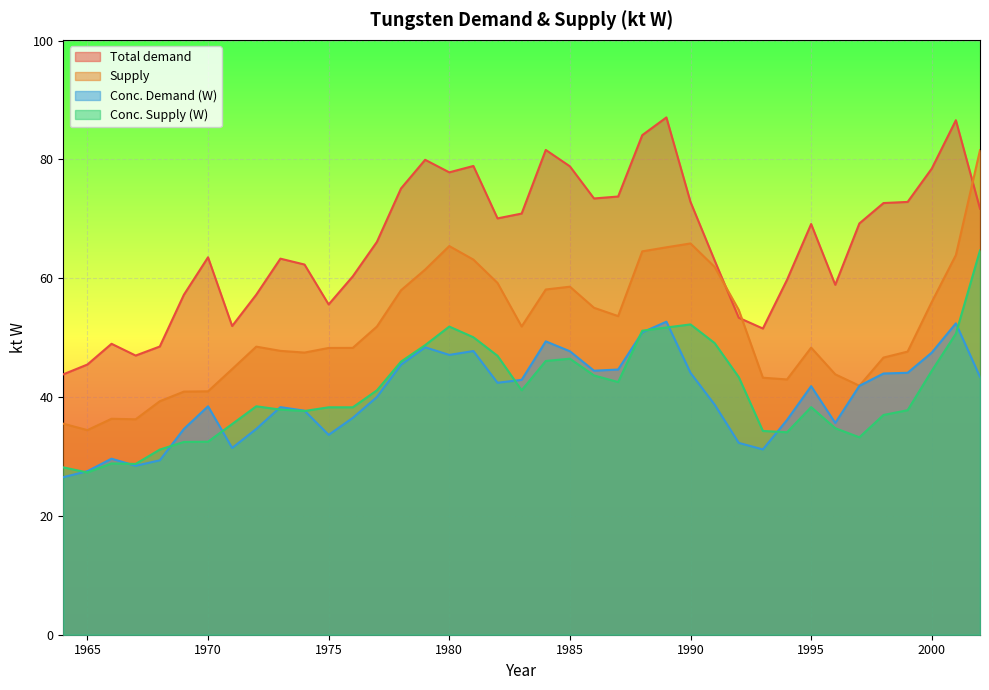

Reading right to left, extract all data points from this chart.

Total demand: 2002=71.7	2001=86.6	2000=78.5	1999=72.8	1998=72.7	1997=69.2	1996=58.9	1995=69.1	1994=59.7	1993=51.5	1992=53.4	1991=63.0	1990=72.8	1989=87.1	1988=84.1	1987=73.8	1986=73.4	1985=78.8	1984=81.6	1983=70.9	1982=70.1	1981=78.9	1980=77.8	1979=79.9	1978=75.1	1977=66.1	1976=60.3	1975=55.6	1974=62.3	1973=63.3	1972=57.2	1971=52.0	1970=63.5	1969=57.2	1968=48.5	1967=47.0	1966=49.0	1965=45.5	1964=43.8
Supply: 2002=81.6	2001=63.9	2000=56.0	1999=47.7	1998=46.6	1997=41.9	1996=43.8	1995=48.3	1994=43.0	1993=43.3	1992=54.7	1991=61.9	1990=65.9	1989=65.2	1988=64.5	1987=53.6	1986=55.0	1985=58.6	1984=58.1	1983=51.9	1982=59.2	1981=63.1	1980=65.4	1979=61.5	1978=58.0	1977=51.9	1976=48.3	1975=48.3	1974=47.5	1973=47.8	1972=48.5	1971=44.7	1970=41.0	1969=40.9	1968=39.3	1967=36.3	1966=36.4	1965=34.4	1964=35.5
Conc. Demand (W): 2002=43.4	2001=52.4	2000=47.5	1999=44.1	1998=44.0	1997=41.9	1996=35.6	1995=41.8	1994=36.1	1993=31.2	1992=32.3	1991=38.7	1990=44.1	1989=52.7	1988=50.9	1987=44.6	1986=44.4	1985=47.7	1984=49.4	1983=42.9	1982=42.4	1981=47.8	1980=47.1	1979=48.4	1978=45.5	1977=40.0	1976=36.5	1975=33.6	1974=37.7	1973=38.3	1972=34.6	1971=31.4	1970=38.5	1969=34.6	1968=29.4	1967=28.4	1966=29.6	1965=27.5	1964=26.5
Conc. Supply (W): 2002=64.7	2001=50.7	2000=44.4	1999=37.8	1998=37.0	1997=33.2	1996=34.8	1995=38.3	1994=34.1	1993=34.3	1992=43.4	1991=49.1	1990=52.2	1989=51.7	1988=51.2	1987=42.5	1986=43.6	1985=46.5	1984=46.1	1983=41.1	1982=47.0	1981=50.1	1980=51.9	1979=48.7	1978=46.0	1977=41.1	1976=38.3	1975=38.3	1974=37.7	1973=37.9	1972=38.5	1971=35.5	1970=32.5	1969=32.5	1968=31.2	1967=28.8	1966=28.8	1965=27.3	1964=28.2